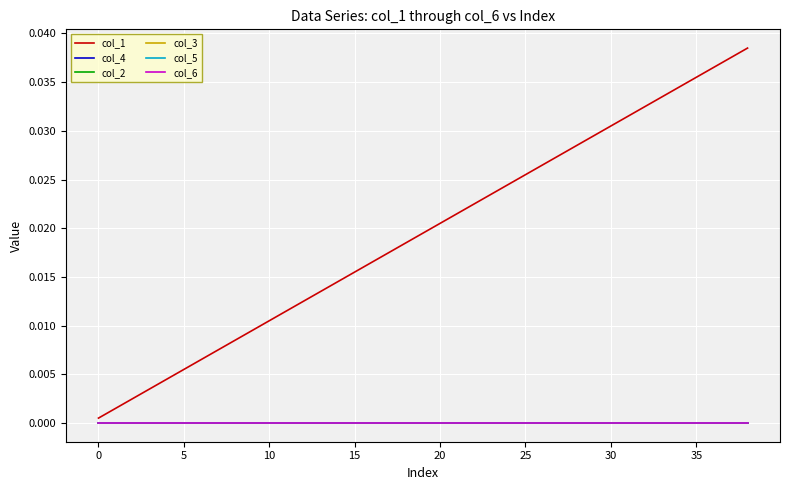

What is the sum of all col_1 values?

0.8